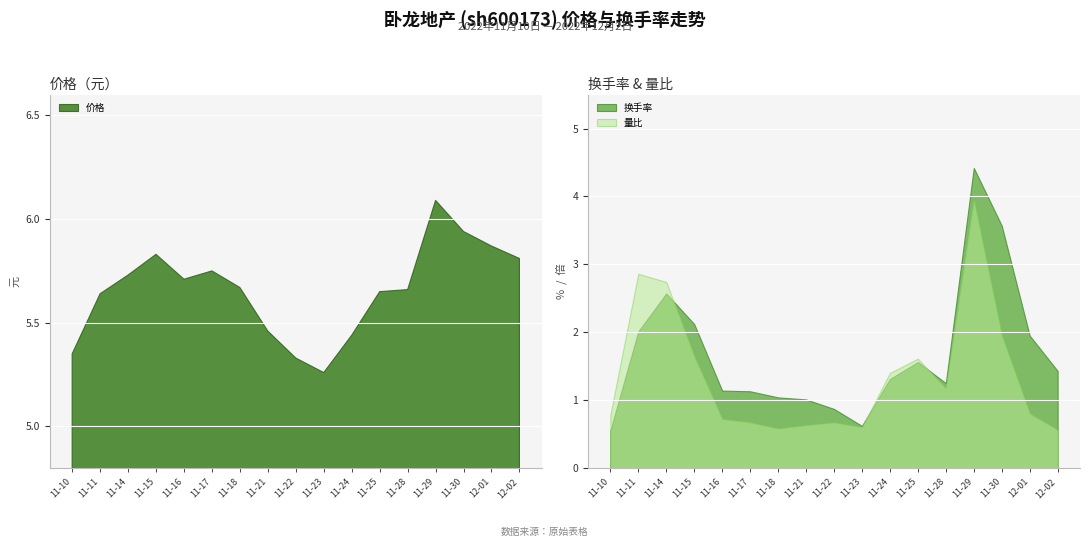

How many lines are shown in the chart?

3